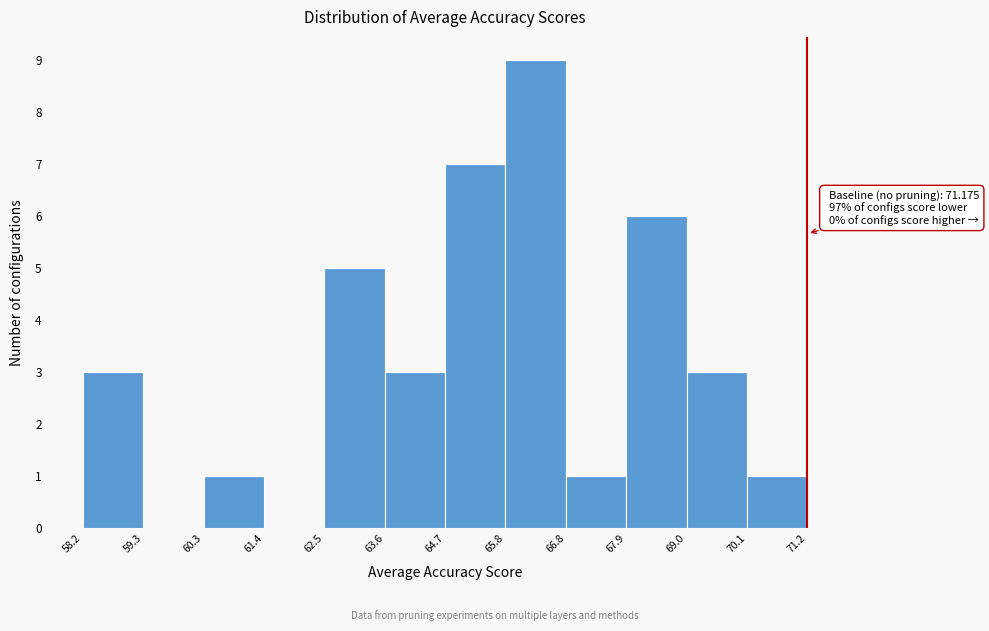

Over which range of the x-axis is the bar tallest?

65.8 to 66.8